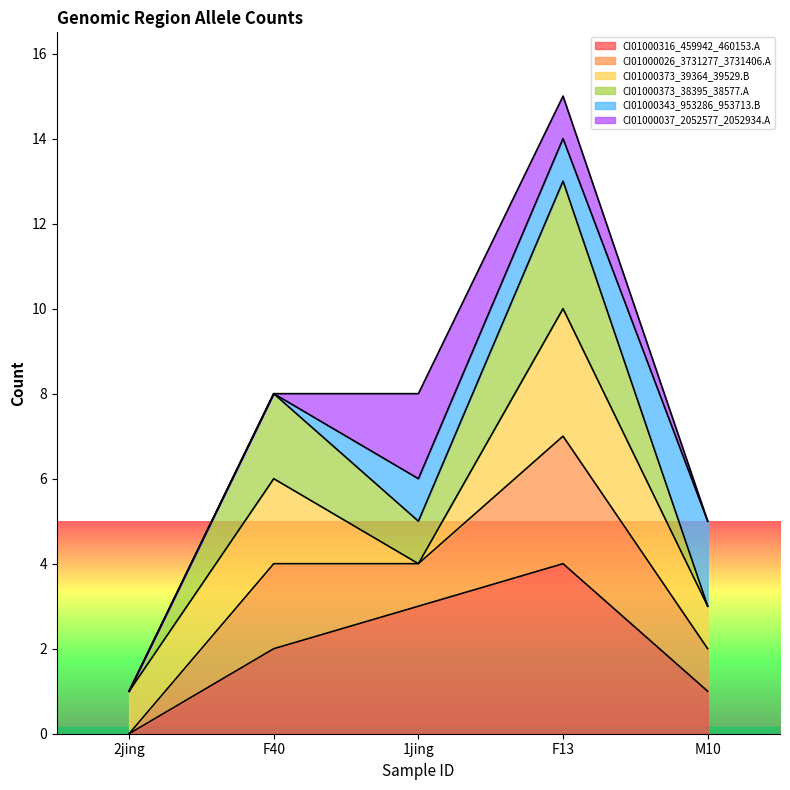

At which category is the sum across all series the highest?

F13